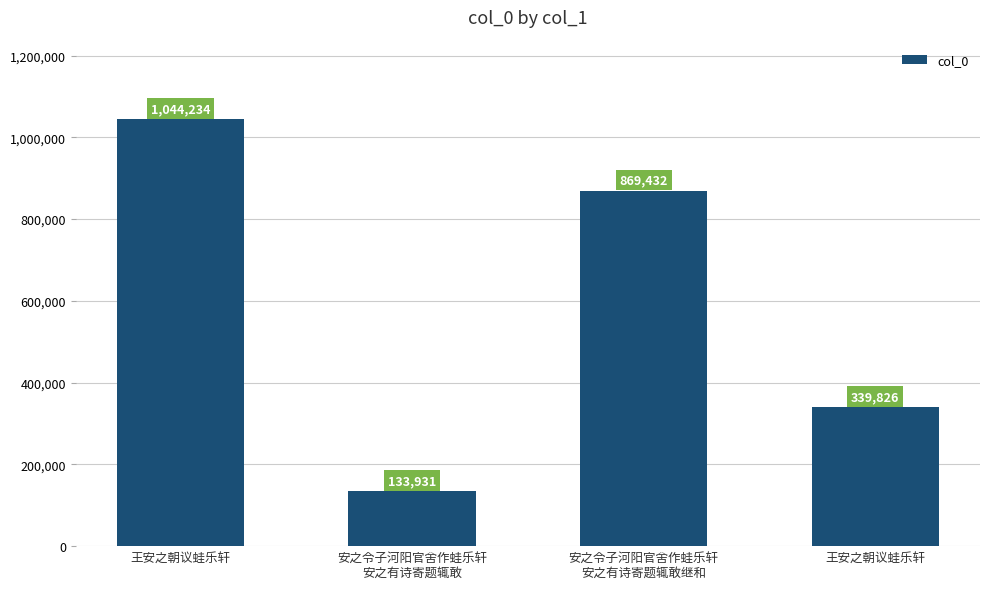

How many values are below 869432?

2